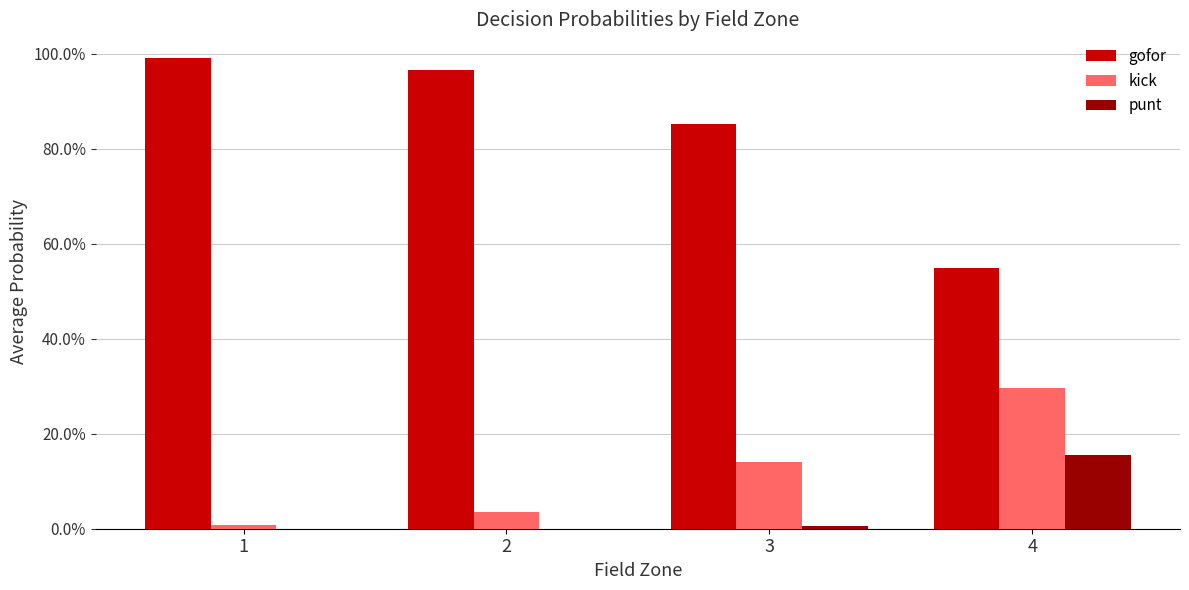

Which category has the highest value in the gofor series?

1